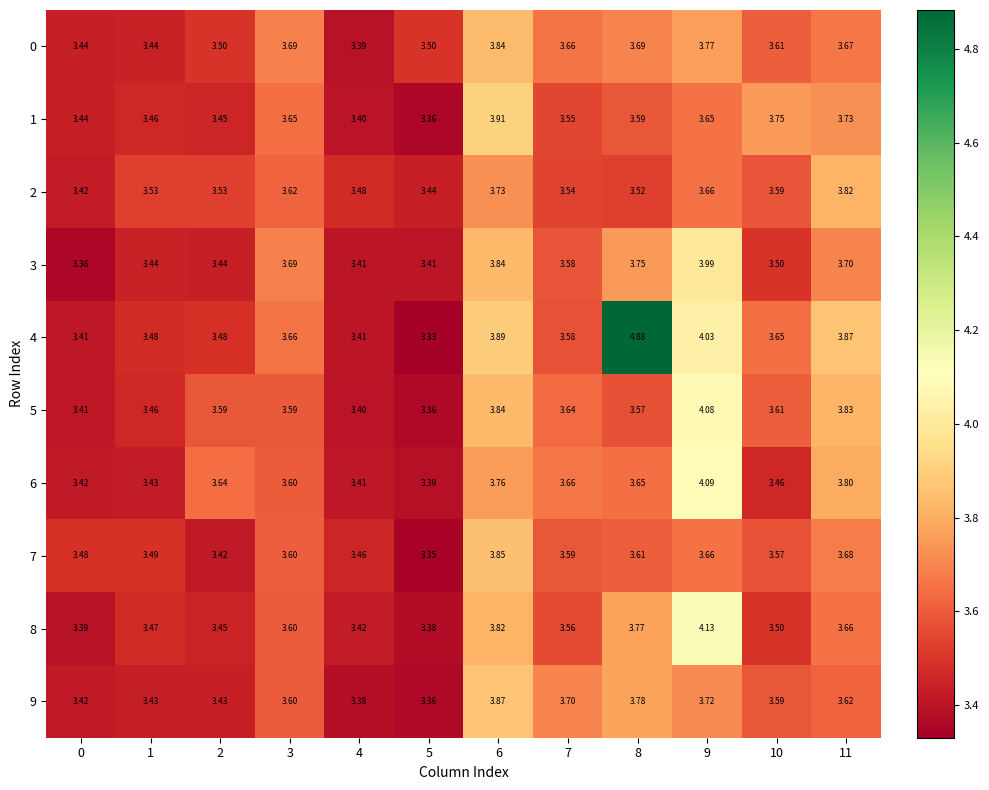

Which series has the largest total across all categories?

4